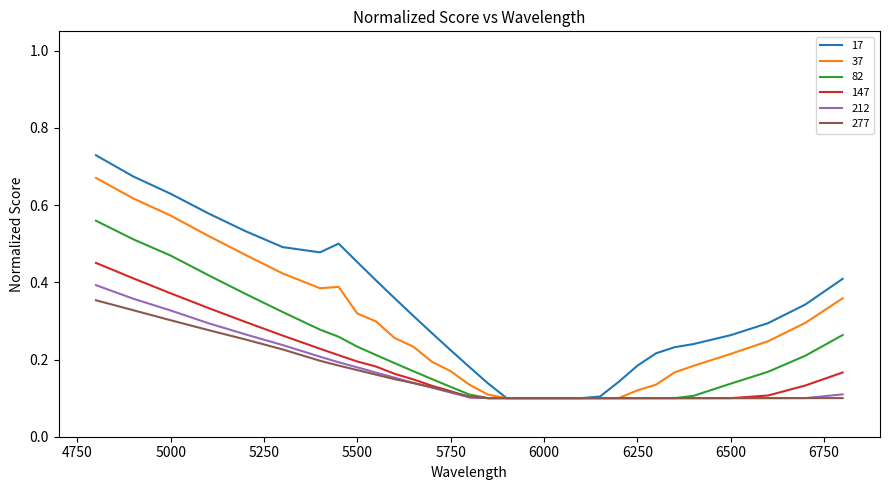

Which series has the largest range (max minus min)?

17